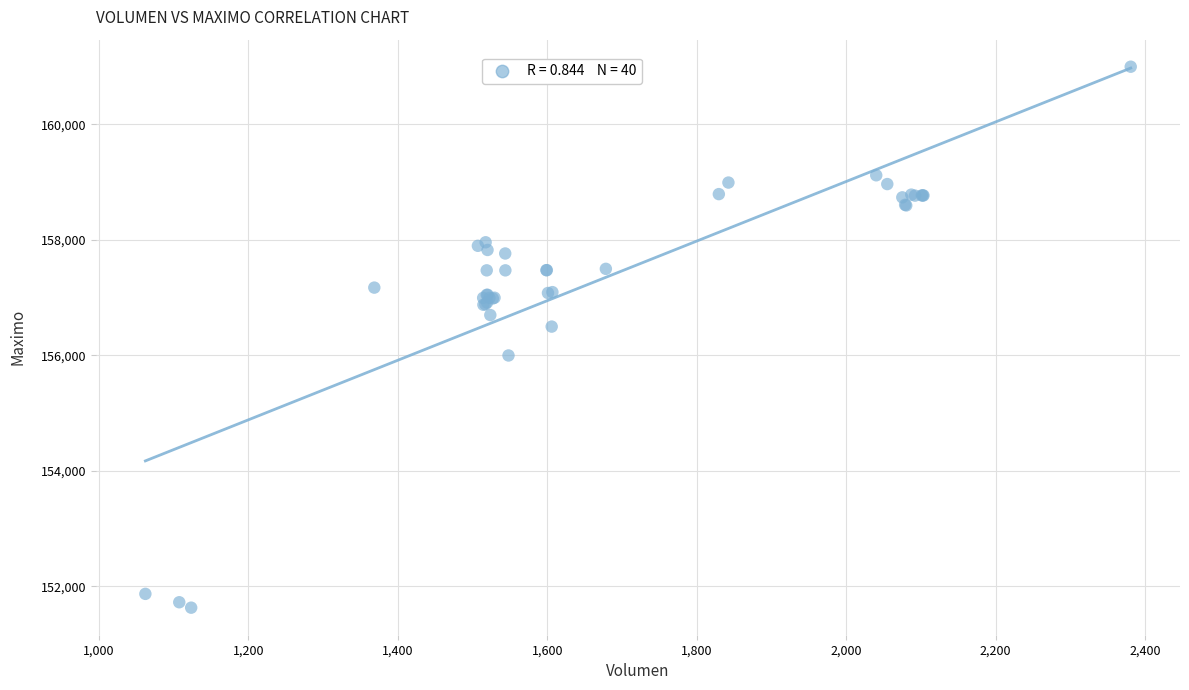

What Y value in the scatter plot is closest to 156316?

156500